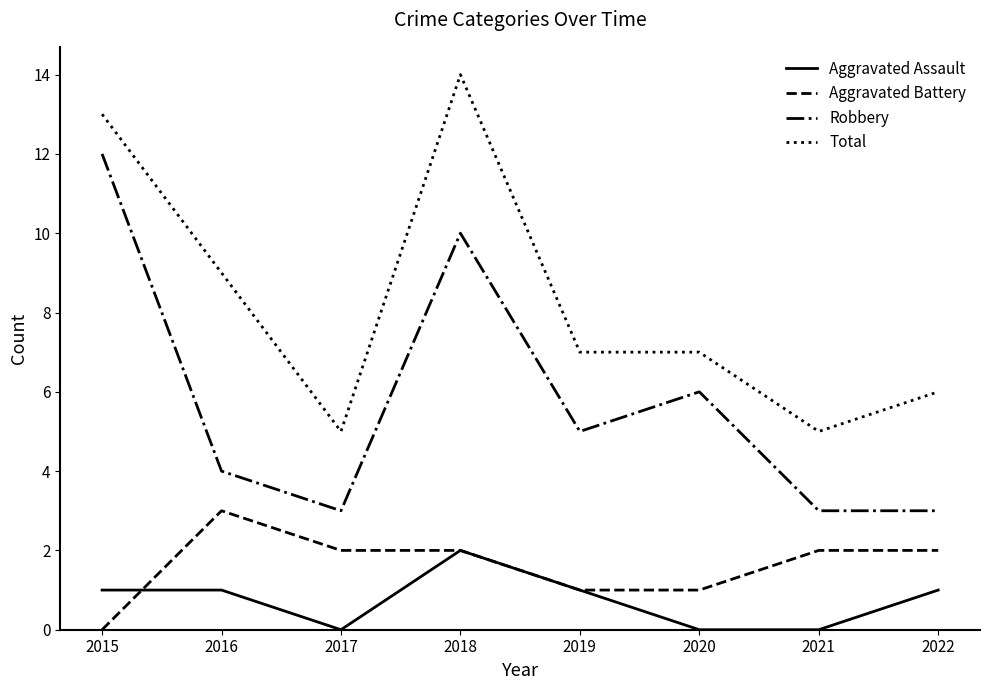

What are all the series names shown in the legend?

Aggravated Assault, Aggravated Battery, Robbery, Total